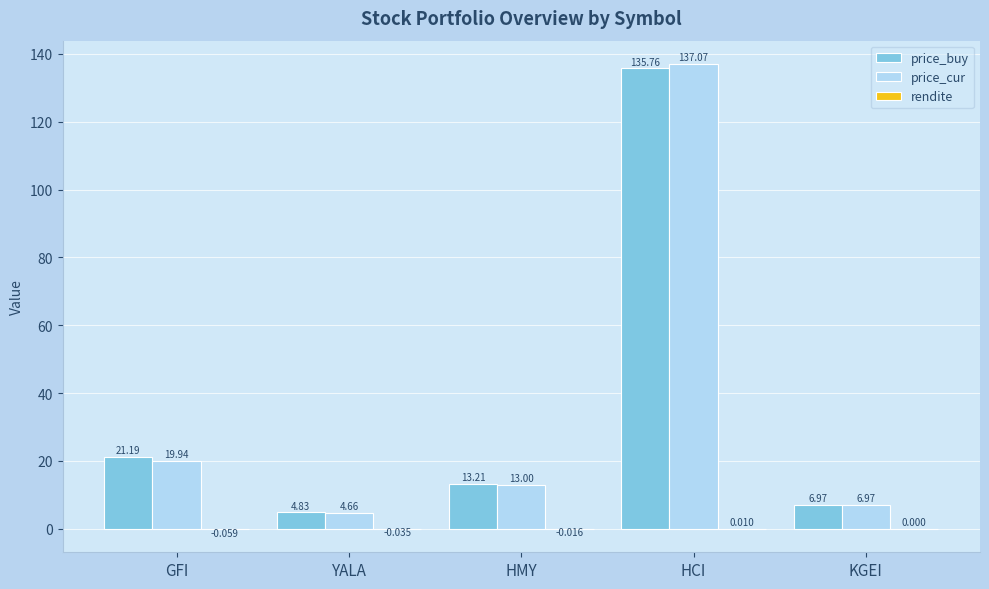

At which label does price_cur first exceed 13?

GFI